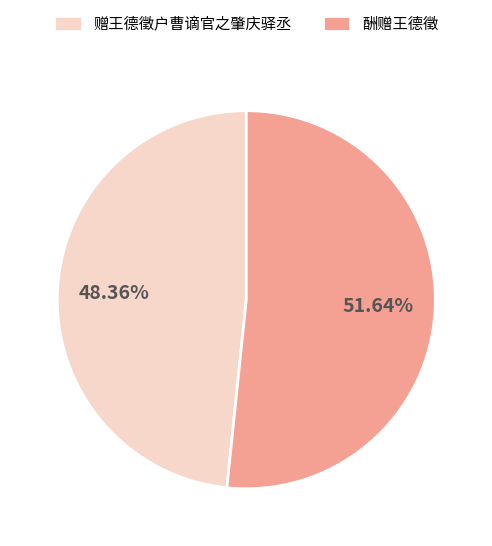

Rank the categories by value from lowest to highest.

赠王德徵户曹谪官之肇庆驿丞, 酬赠王德徵